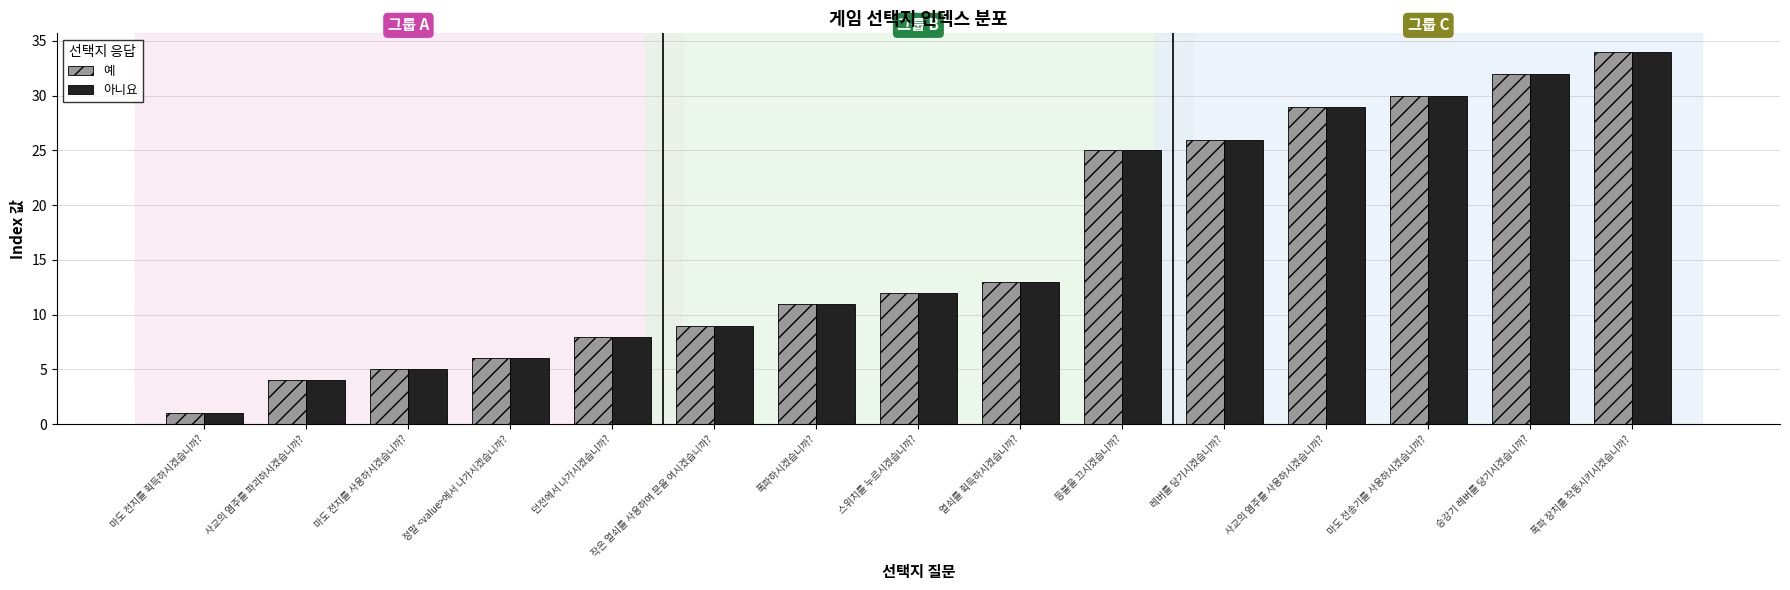

How many bars are there in each group?

2